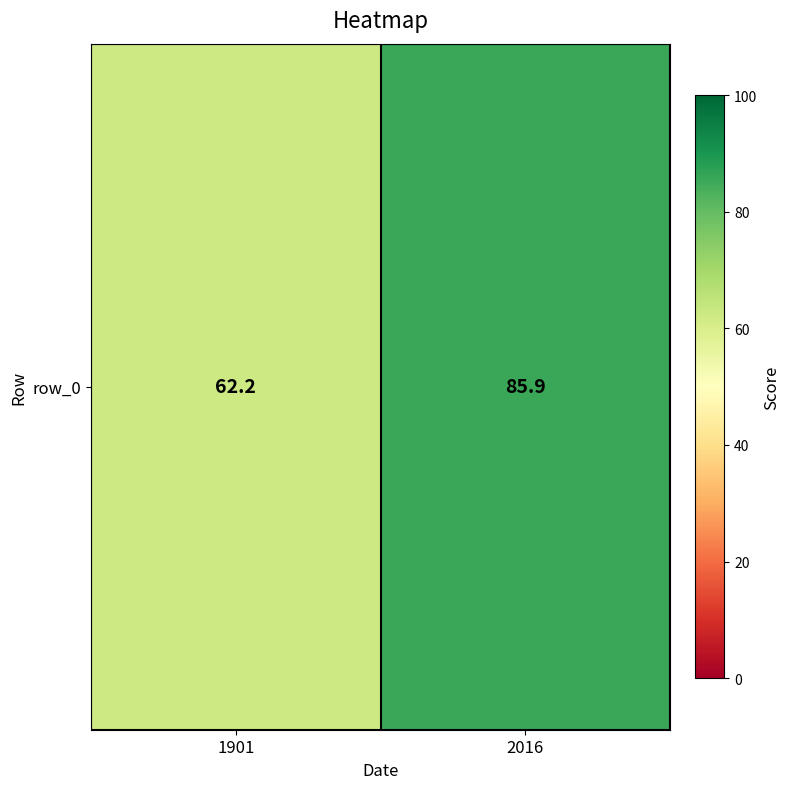

What is the average value?

74.1